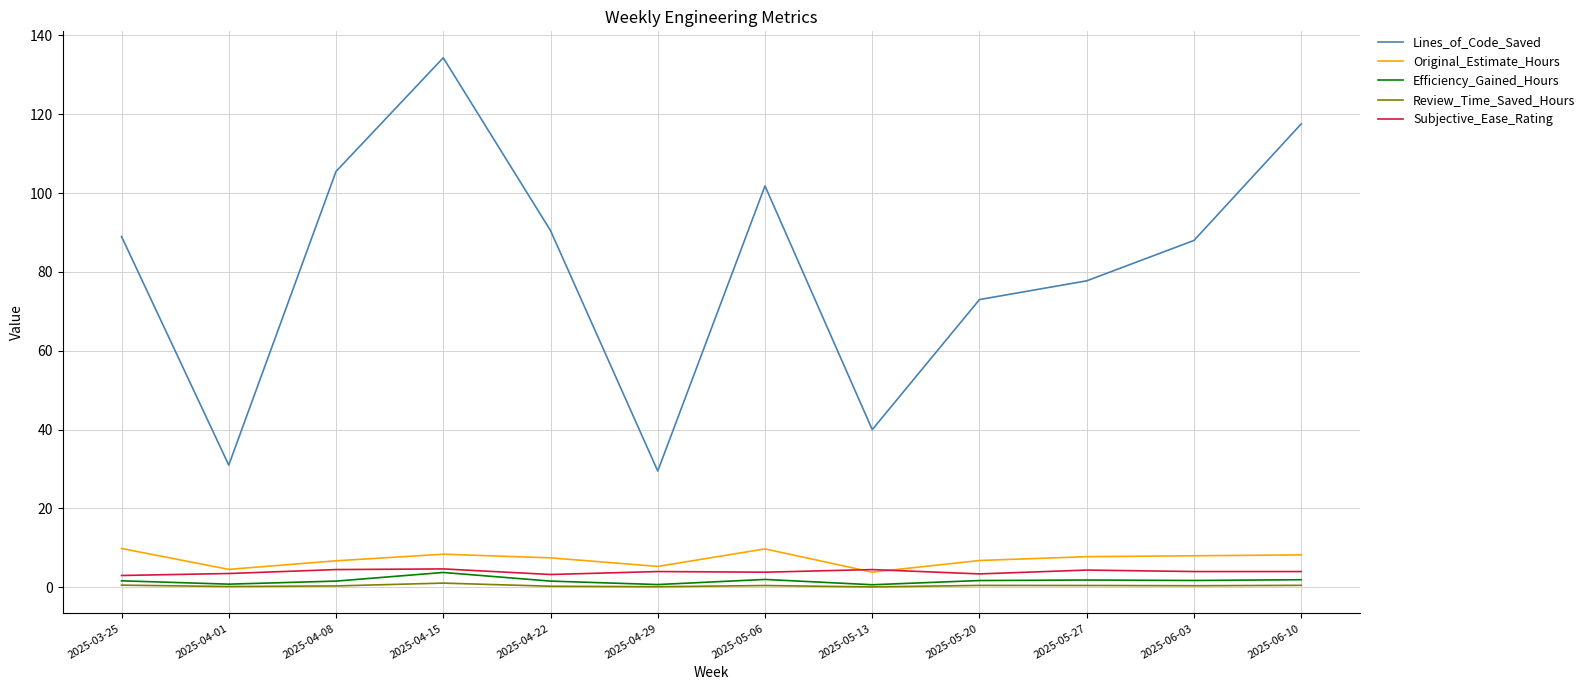

What is the greatest value displayed?

134.3